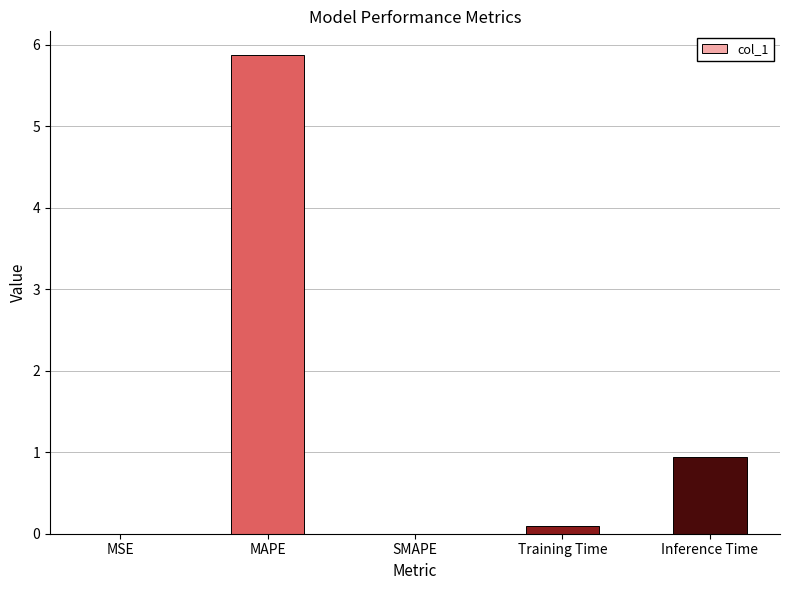

What is the difference between the values at SMAPE and Training Time?

0.1